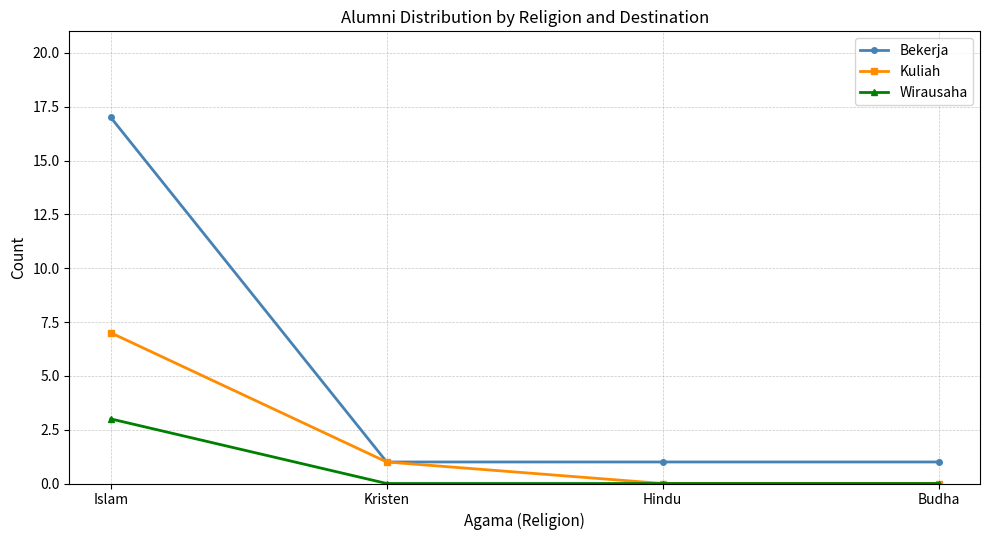

Between Islam and Budha, which series saw the biggest shift?

Bekerja